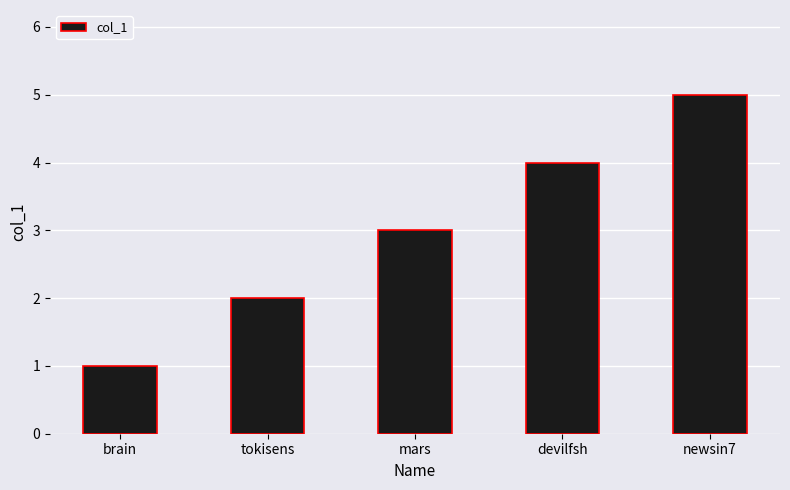

Count the number of data series in this chart.

1